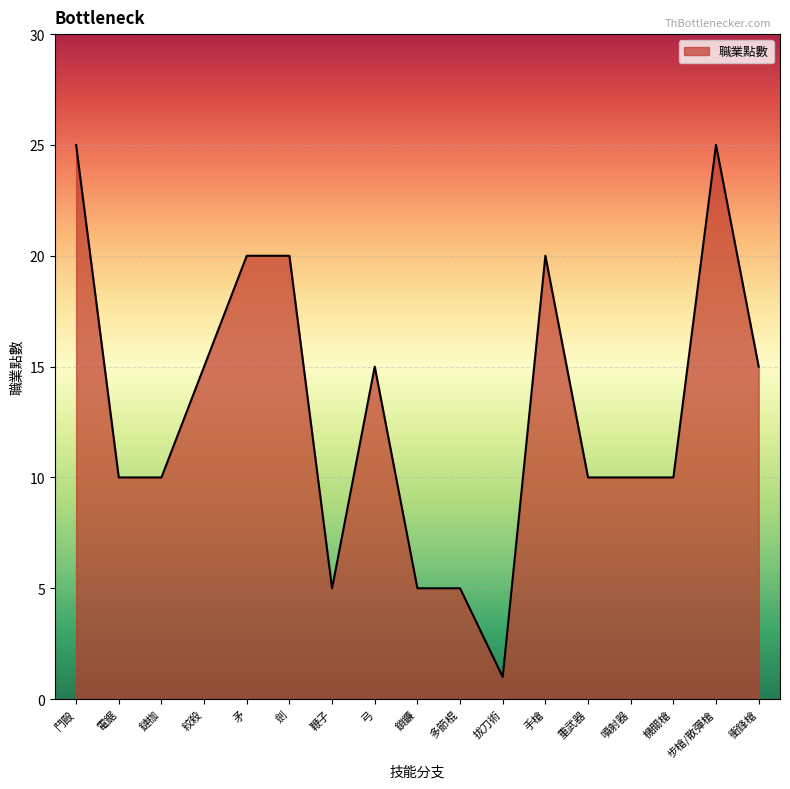

True or false: the data shows 20 at 手槍.

True